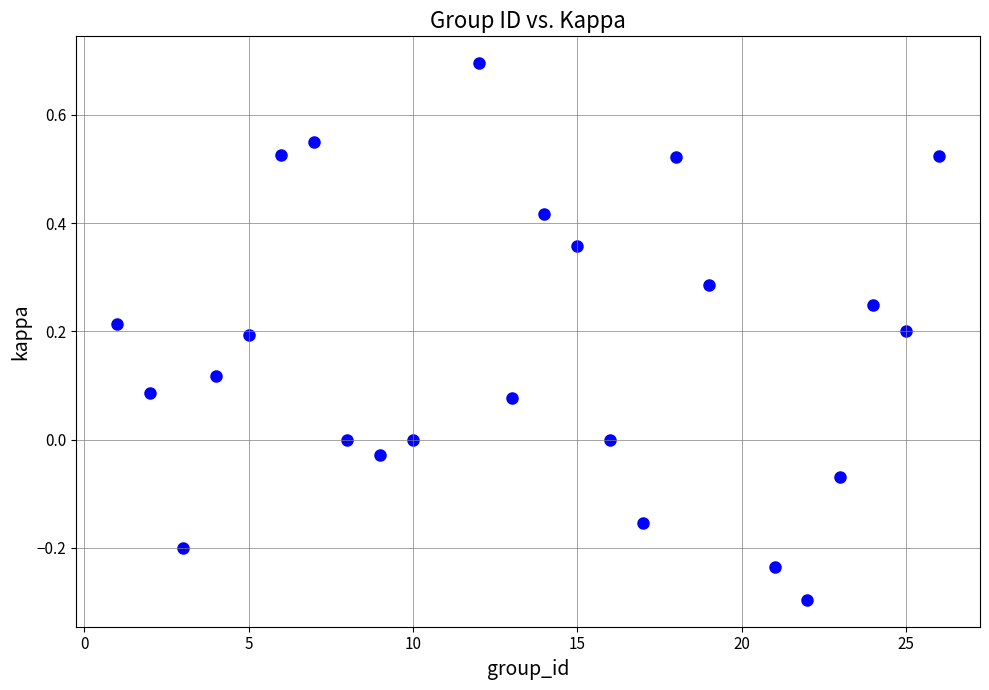

What is the range of X values (max minus min)?

25.0